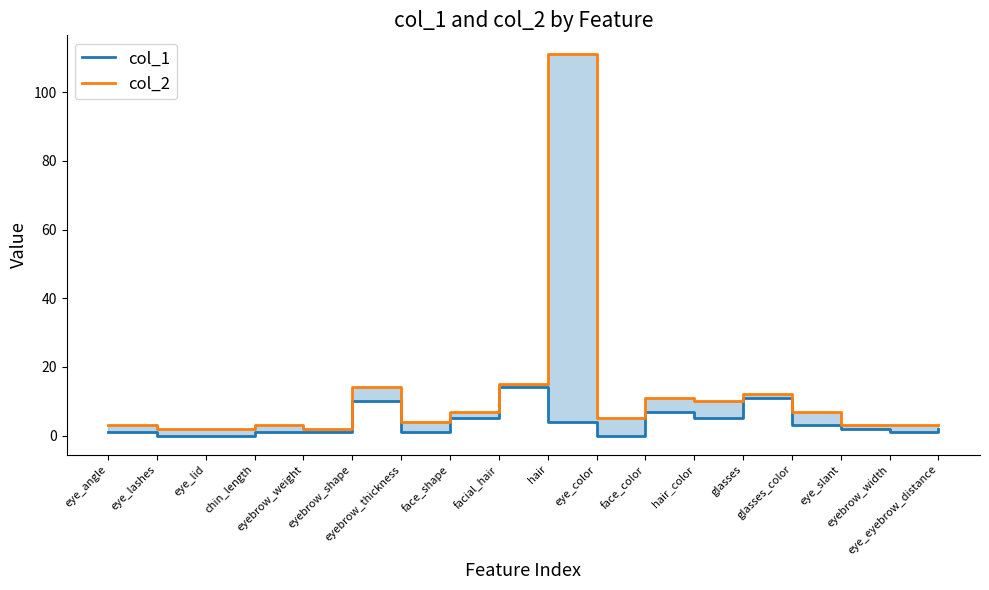

What are all the series names shown in the legend?

col_1, col_2